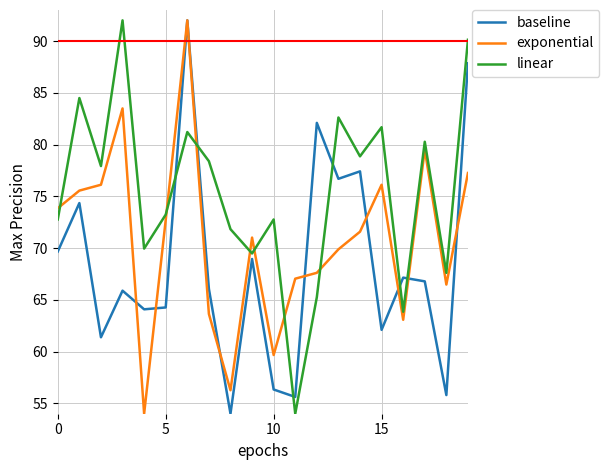

What is the greatest value displayed?

92.0